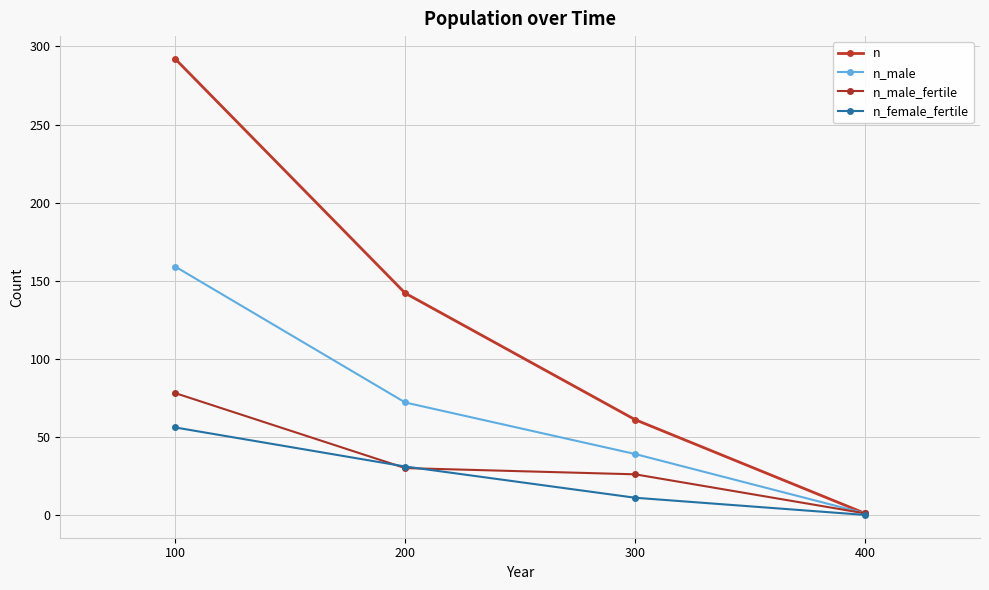

What is the total value across all series at 200?

275